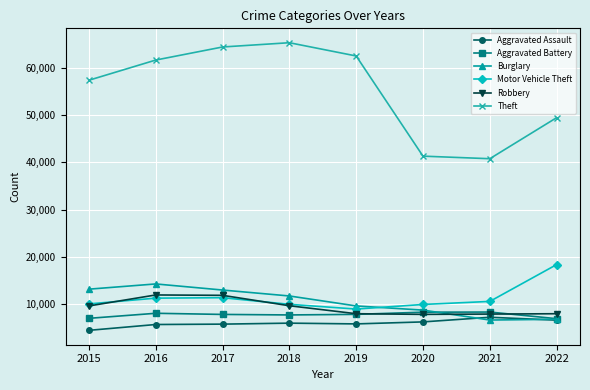

What is the smallest value displayed?

4480